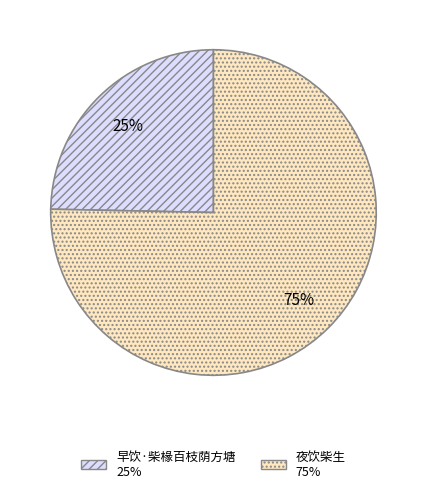

To the nearest percent, what is the combined percentage of 早饮·柴椽百枝荫方塘 and 夜饮柴生?

100%